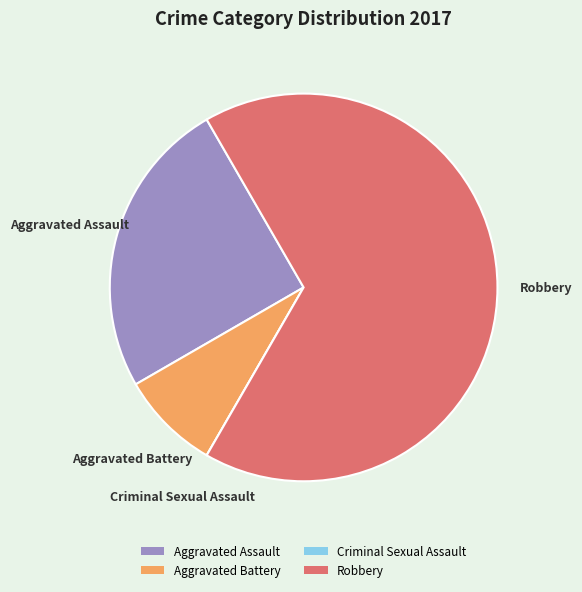

Is Aggravated Assault the majority of the pie?

No